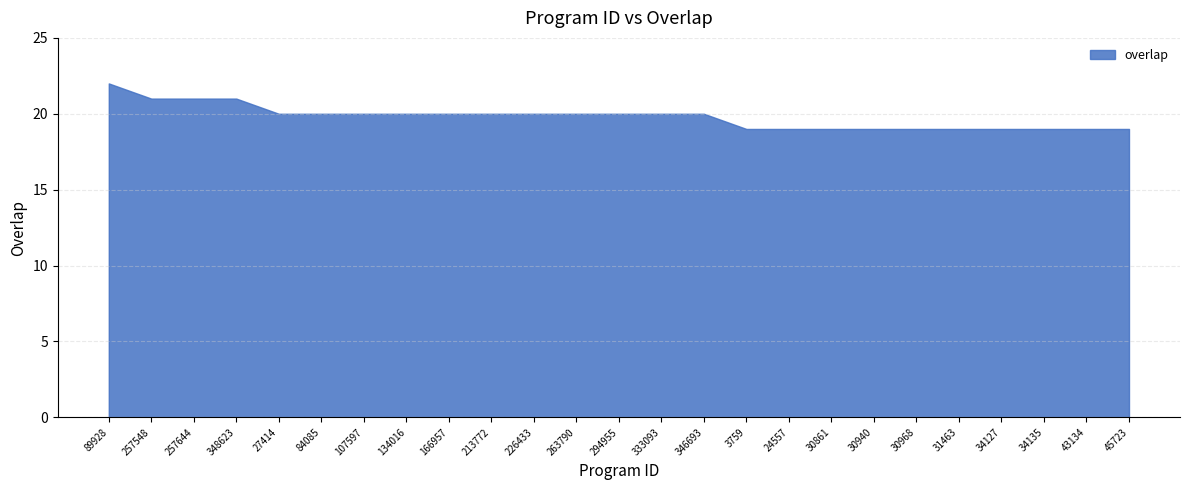

What is the label of the 24th point from the left?

43134